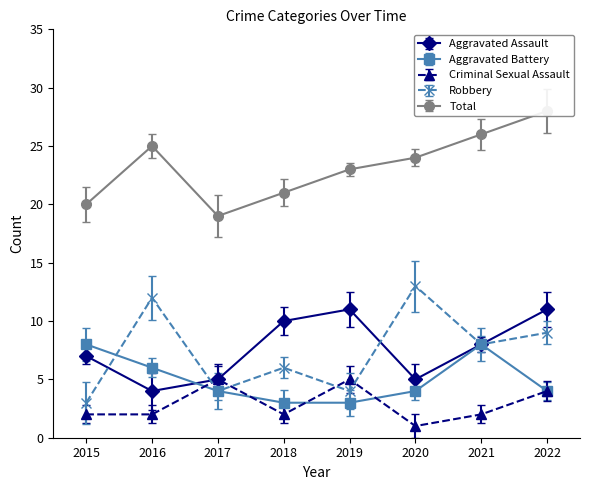

At which category does Aggravated Assault reach its first local valley?

2016